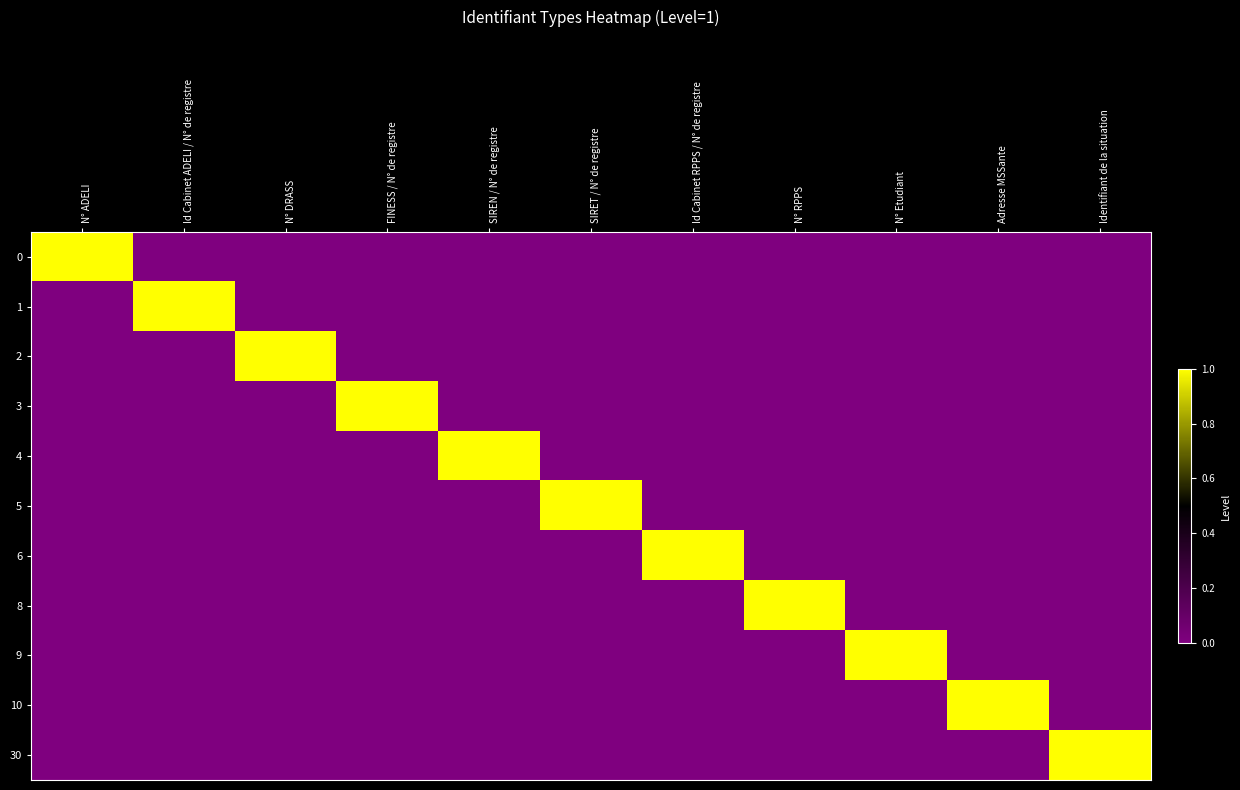

Reading right to left, what are all the values shown in this chart?

0: Identifiant de la situation=0	Adresse MSSante=0	N° Etudiant=0	N° RPPS=0	Id Cabinet RPPS / N° de registre=0	SIRET / N° de registre=0	SIREN / N° de registre=0	FINESS / N° de registre=0	N° DRASS=0	Id Cabinet ADELI / N° de registre=0	N° ADELI=1
1: Identifiant de la situation=0	Adresse MSSante=0	N° Etudiant=0	N° RPPS=0	Id Cabinet RPPS / N° de registre=0	SIRET / N° de registre=0	SIREN / N° de registre=0	FINESS / N° de registre=0	N° DRASS=0	Id Cabinet ADELI / N° de registre=1	N° ADELI=0
2: Identifiant de la situation=0	Adresse MSSante=0	N° Etudiant=0	N° RPPS=0	Id Cabinet RPPS / N° de registre=0	SIRET / N° de registre=0	SIREN / N° de registre=0	FINESS / N° de registre=0	N° DRASS=1	Id Cabinet ADELI / N° de registre=0	N° ADELI=0
3: Identifiant de la situation=0	Adresse MSSante=0	N° Etudiant=0	N° RPPS=0	Id Cabinet RPPS / N° de registre=0	SIRET / N° de registre=0	SIREN / N° de registre=0	FINESS / N° de registre=1	N° DRASS=0	Id Cabinet ADELI / N° de registre=0	N° ADELI=0
4: Identifiant de la situation=0	Adresse MSSante=0	N° Etudiant=0	N° RPPS=0	Id Cabinet RPPS / N° de registre=0	SIRET / N° de registre=0	SIREN / N° de registre=1	FINESS / N° de registre=0	N° DRASS=0	Id Cabinet ADELI / N° de registre=0	N° ADELI=0
5: Identifiant de la situation=0	Adresse MSSante=0	N° Etudiant=0	N° RPPS=0	Id Cabinet RPPS / N° de registre=0	SIRET / N° de registre=1	SIREN / N° de registre=0	FINESS / N° de registre=0	N° DRASS=0	Id Cabinet ADELI / N° de registre=0	N° ADELI=0
6: Identifiant de la situation=0	Adresse MSSante=0	N° Etudiant=0	N° RPPS=0	Id Cabinet RPPS / N° de registre=1	SIRET / N° de registre=0	SIREN / N° de registre=0	FINESS / N° de registre=0	N° DRASS=0	Id Cabinet ADELI / N° de registre=0	N° ADELI=0
8: Identifiant de la situation=0	Adresse MSSante=0	N° Etudiant=0	N° RPPS=1	Id Cabinet RPPS / N° de registre=0	SIRET / N° de registre=0	SIREN / N° de registre=0	FINESS / N° de registre=0	N° DRASS=0	Id Cabinet ADELI / N° de registre=0	N° ADELI=0
9: Identifiant de la situation=0	Adresse MSSante=0	N° Etudiant=1	N° RPPS=0	Id Cabinet RPPS / N° de registre=0	SIRET / N° de registre=0	SIREN / N° de registre=0	FINESS / N° de registre=0	N° DRASS=0	Id Cabinet ADELI / N° de registre=0	N° ADELI=0
10: Identifiant de la situation=0	Adresse MSSante=1	N° Etudiant=0	N° RPPS=0	Id Cabinet RPPS / N° de registre=0	SIRET / N° de registre=0	SIREN / N° de registre=0	FINESS / N° de registre=0	N° DRASS=0	Id Cabinet ADELI / N° de registre=0	N° ADELI=0
30: Identifiant de la situation=1	Adresse MSSante=0	N° Etudiant=0	N° RPPS=0	Id Cabinet RPPS / N° de registre=0	SIRET / N° de registre=0	SIREN / N° de registre=0	FINESS / N° de registre=0	N° DRASS=0	Id Cabinet ADELI / N° de registre=0	N° ADELI=0